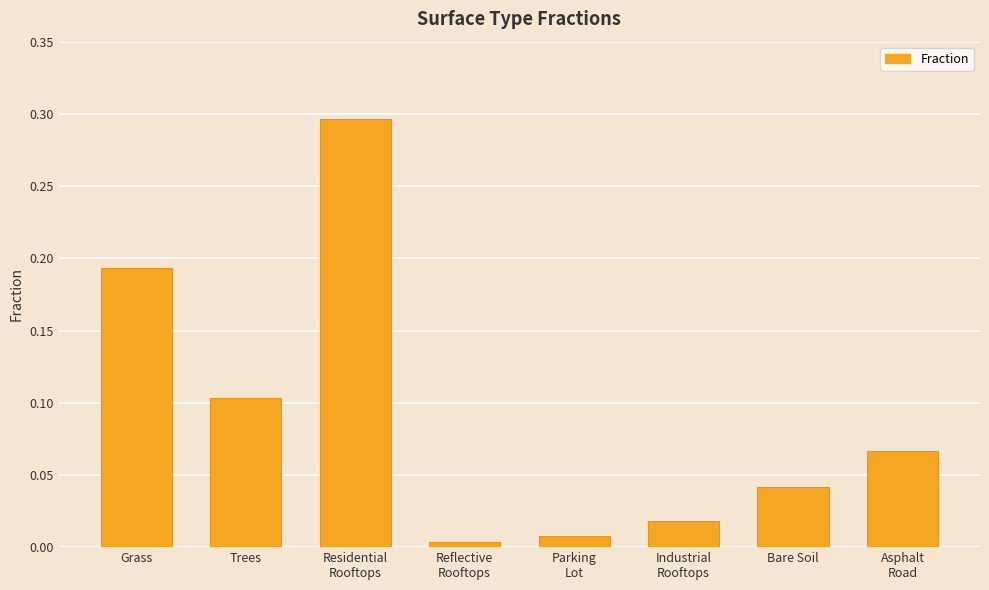

What is the label of the 1st bar from the right?

Asphalt
Road